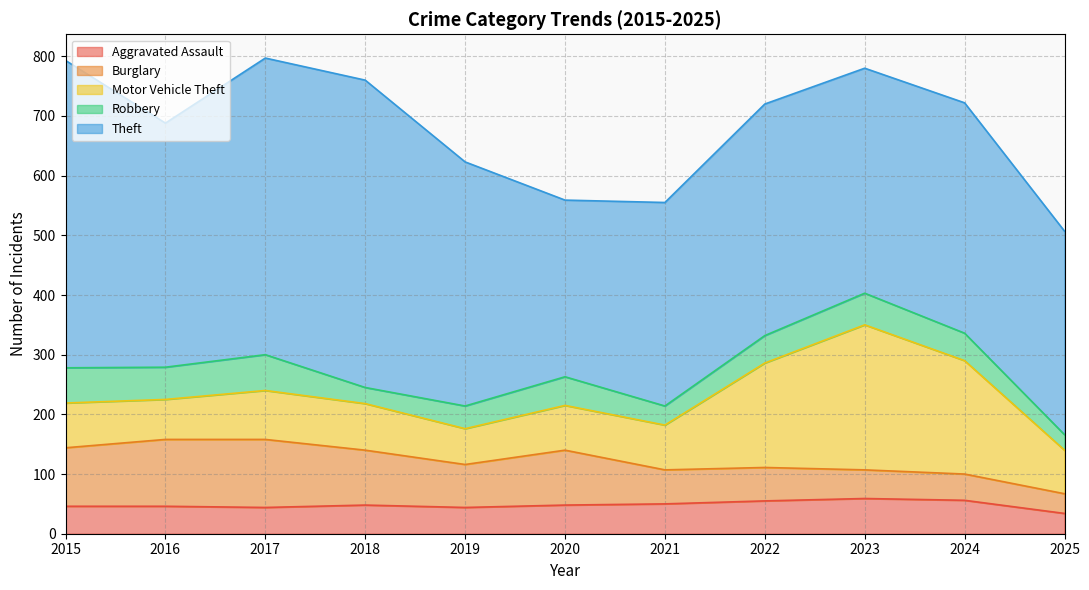

What is the difference between the highest and lowest values at 2019?

371